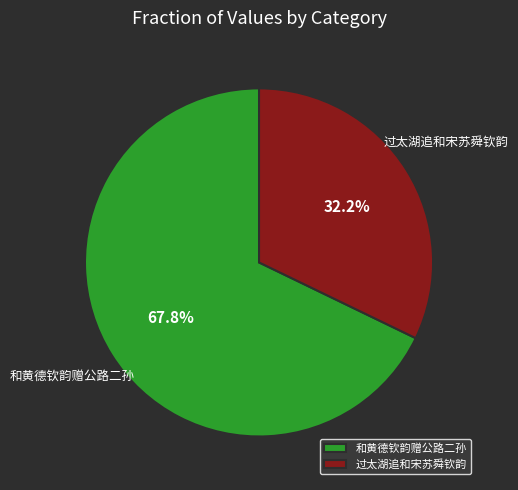

Is 过太湖追和宋苏舜钦韵 the majority of the pie?

No